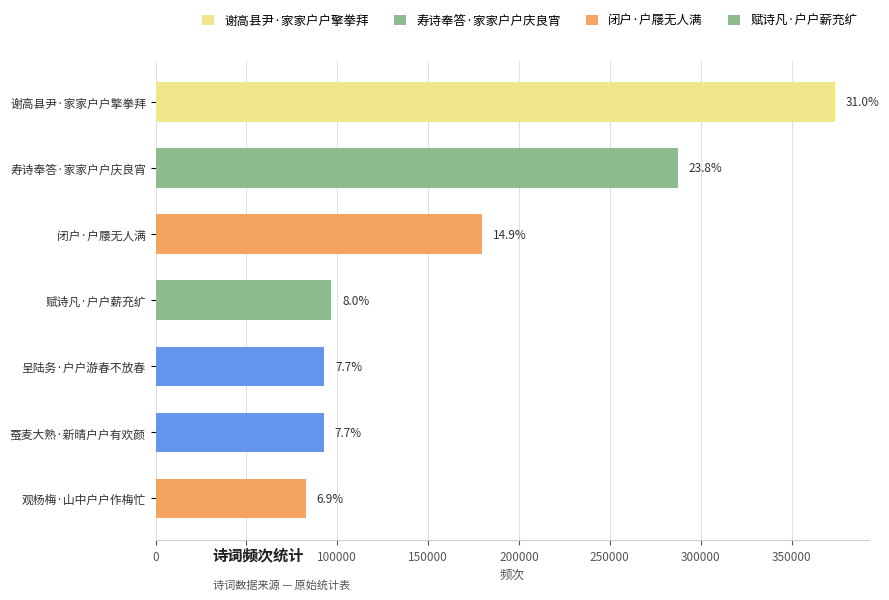

What is the average value?

172243